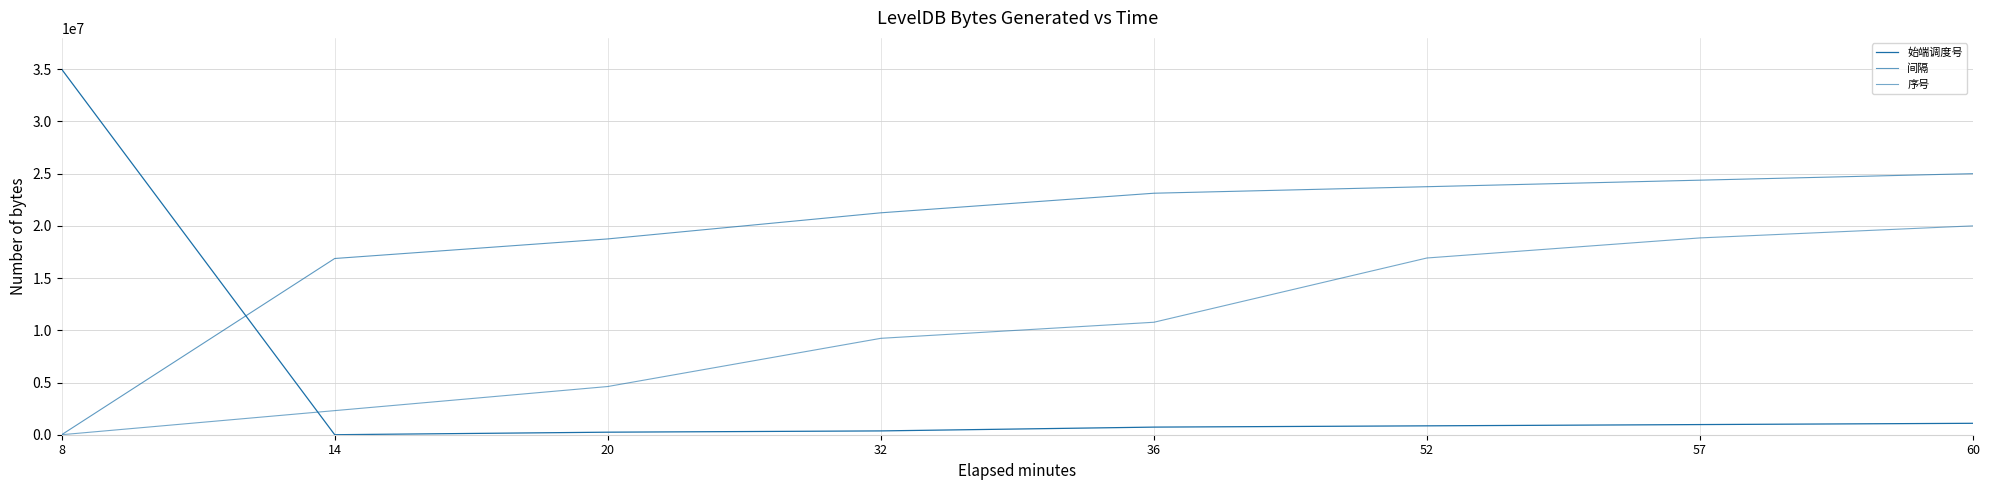

At 8, list the series in order from smallest to largest.

间隔, 序号, 始端调度号